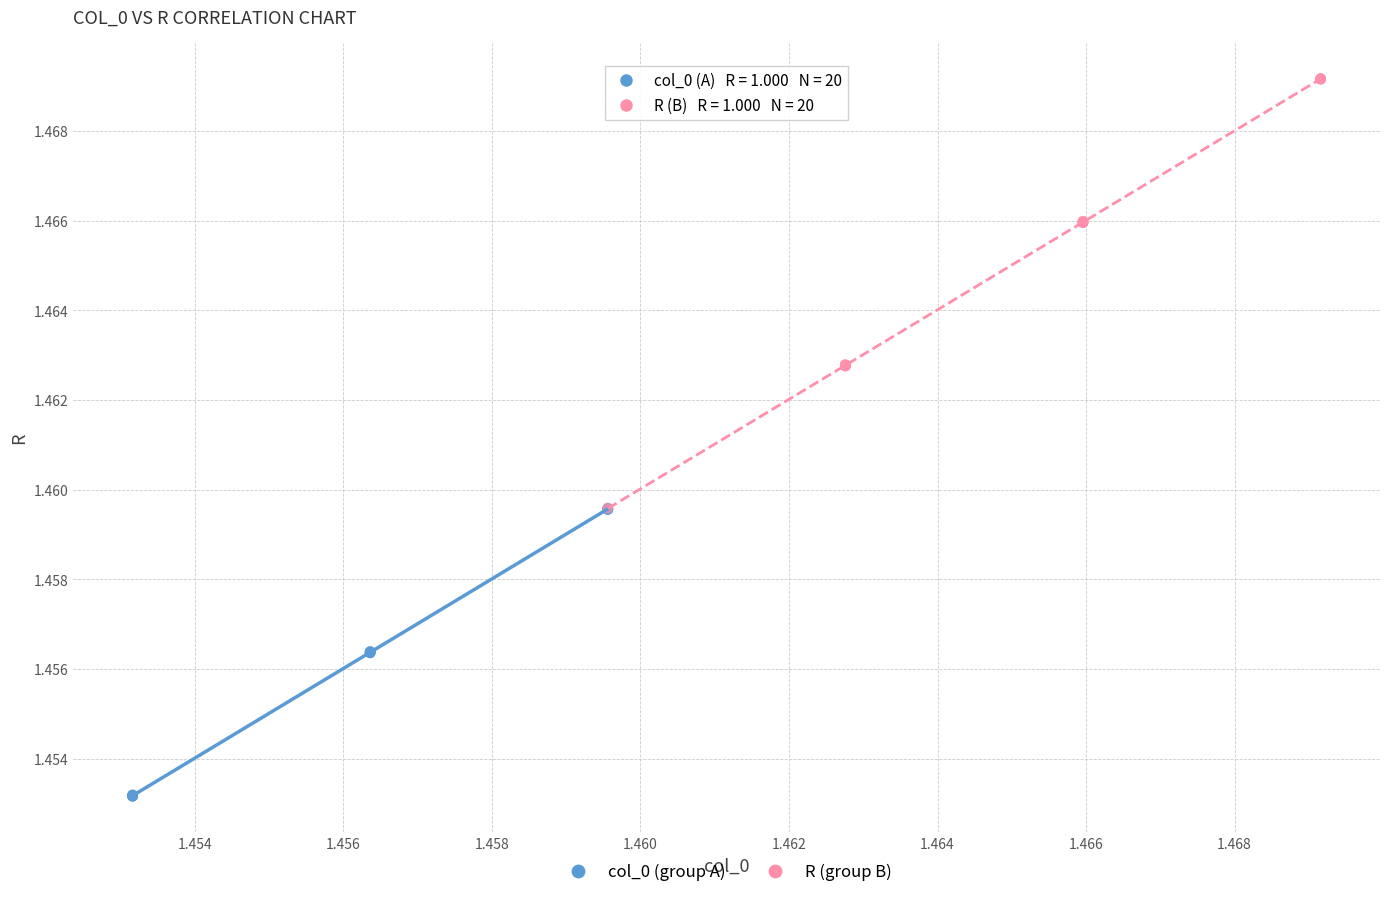

Which series reaches the maximum Y coordinate?

R (group B)